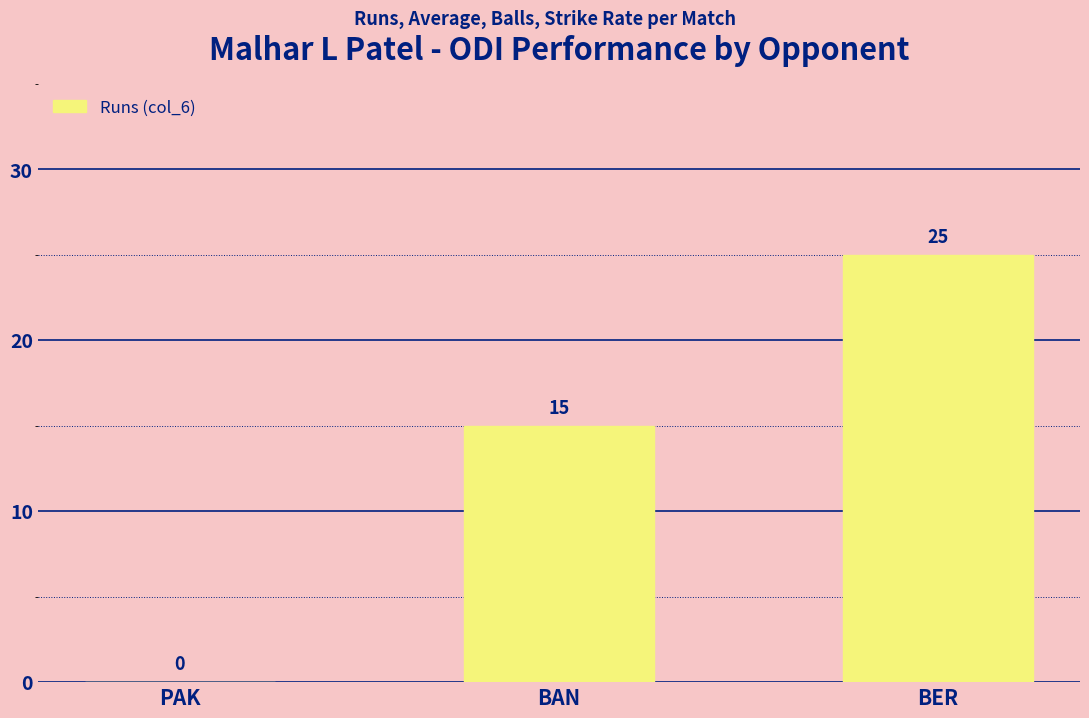

Between BAN and PAK, which is larger?

BAN